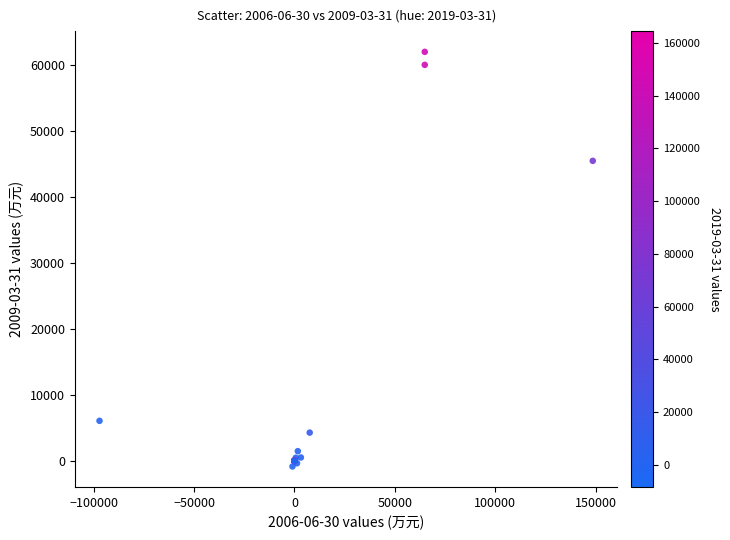

What Y value in the scatter plot is closest to 30565?

45459